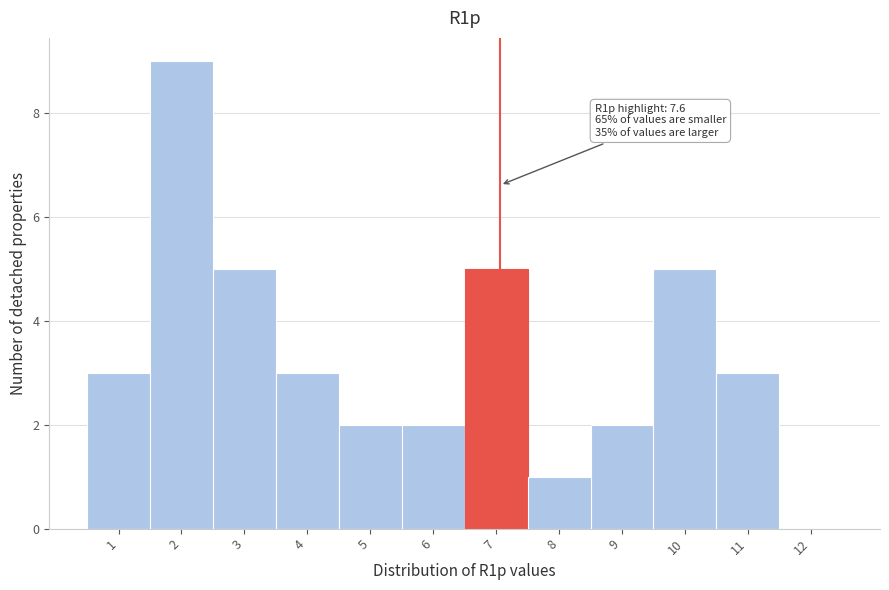

Reading left to right, transcribe all the data shown in this chart.

1=3	2=9	3=5	4=3	5=2	6=2	7=5	8=1	9=2	10=5	11=3	12=0